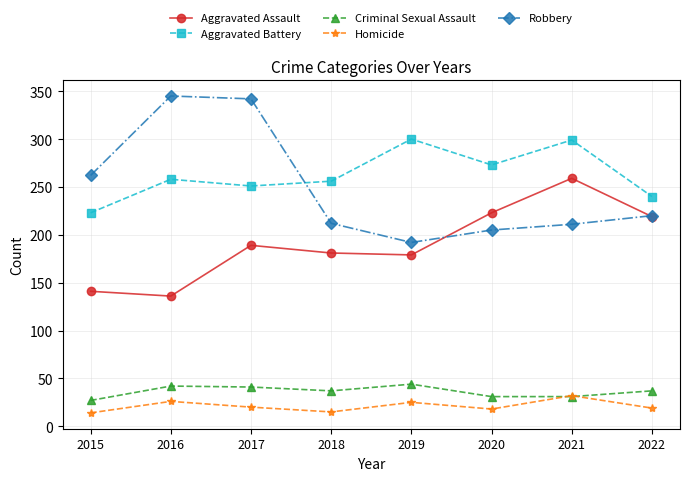

Count the number of categories in the chart.

8